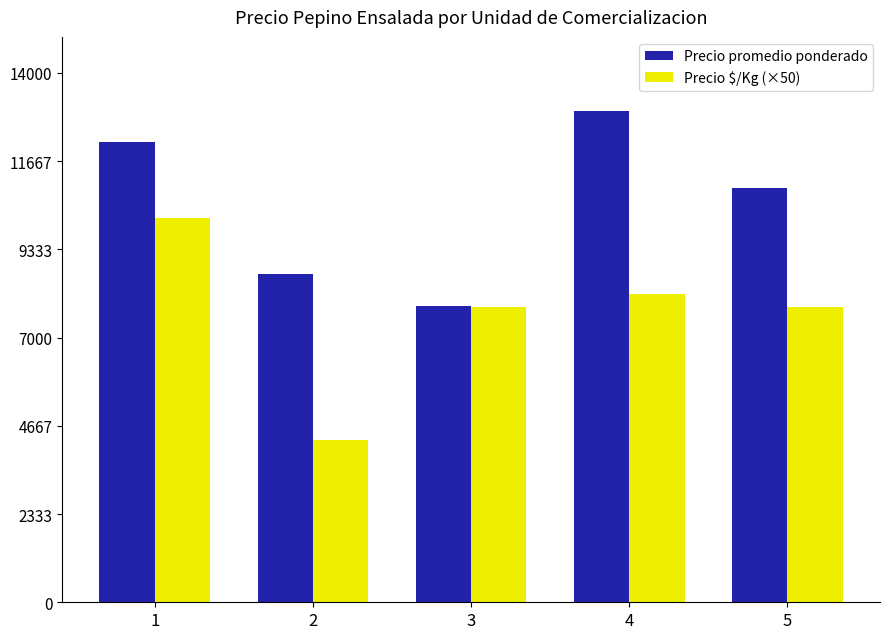

List the series in order of their peak value, highest first.

Precio promedio ponderado, Precio $/Kg (×50)